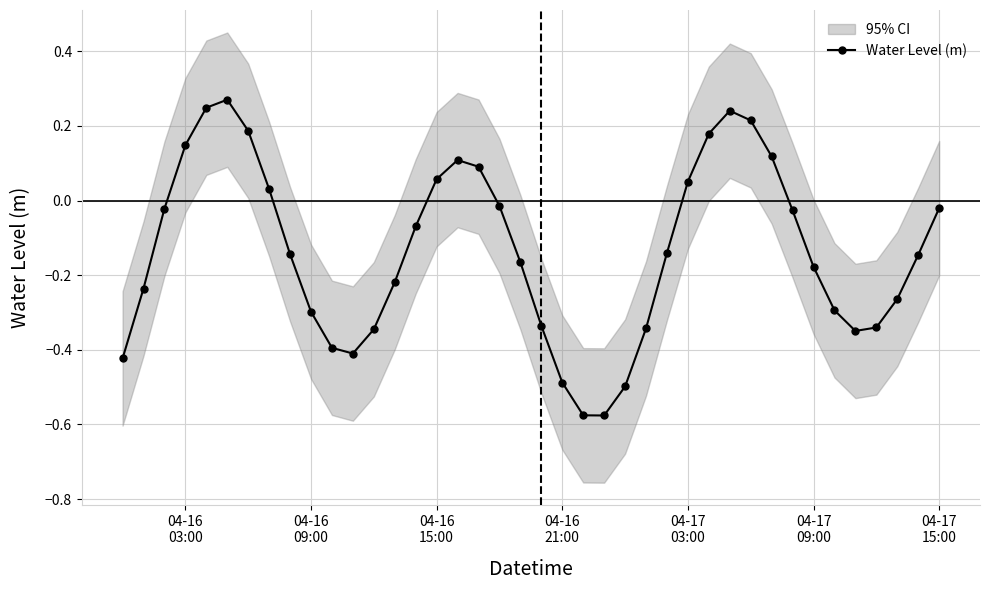

Is it true that the value at 10 is -0.2?

False